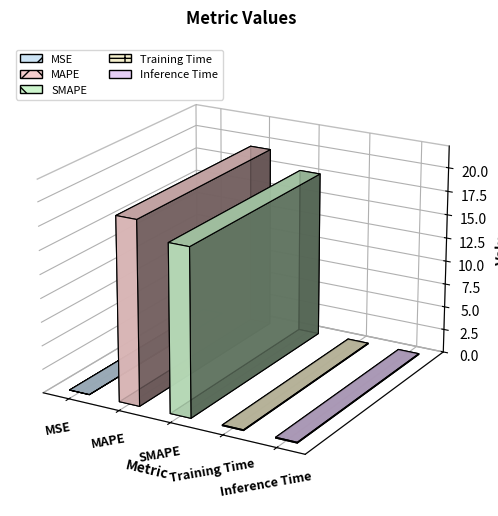

Reading left to right, what are all the values shown in this chart?

MSE=0.0	MAPE=19.4	SMAPE=17.7	Training Time=0.1	Inference Time=0.1